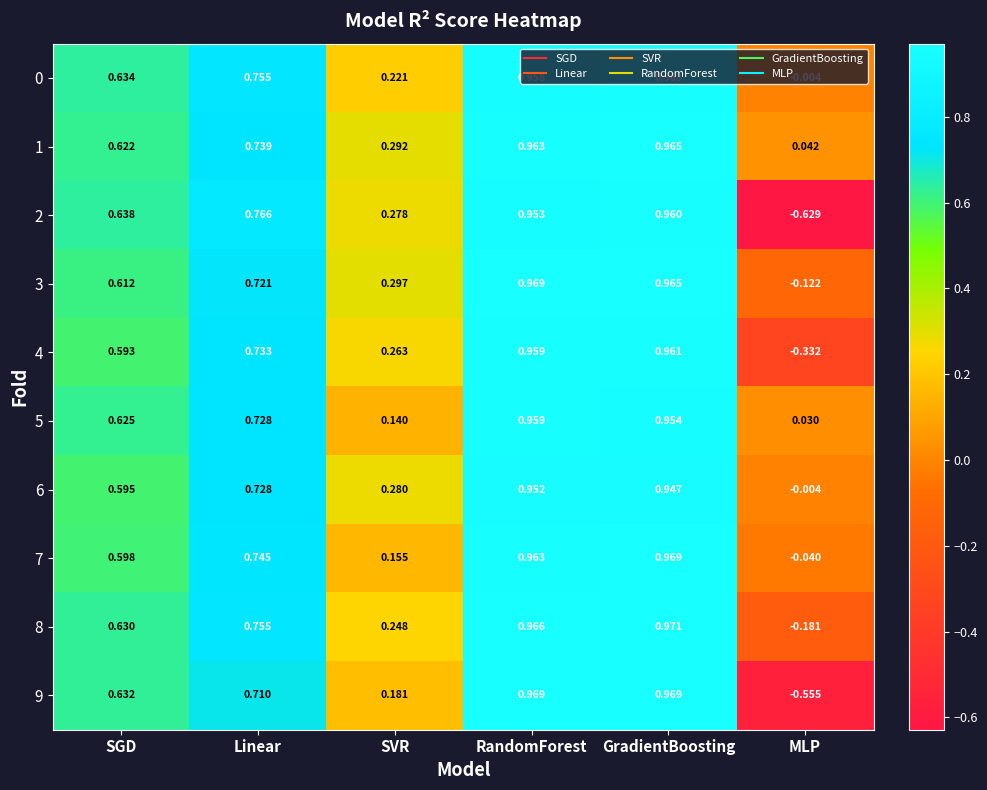

How many distinct data groups are displayed?

10